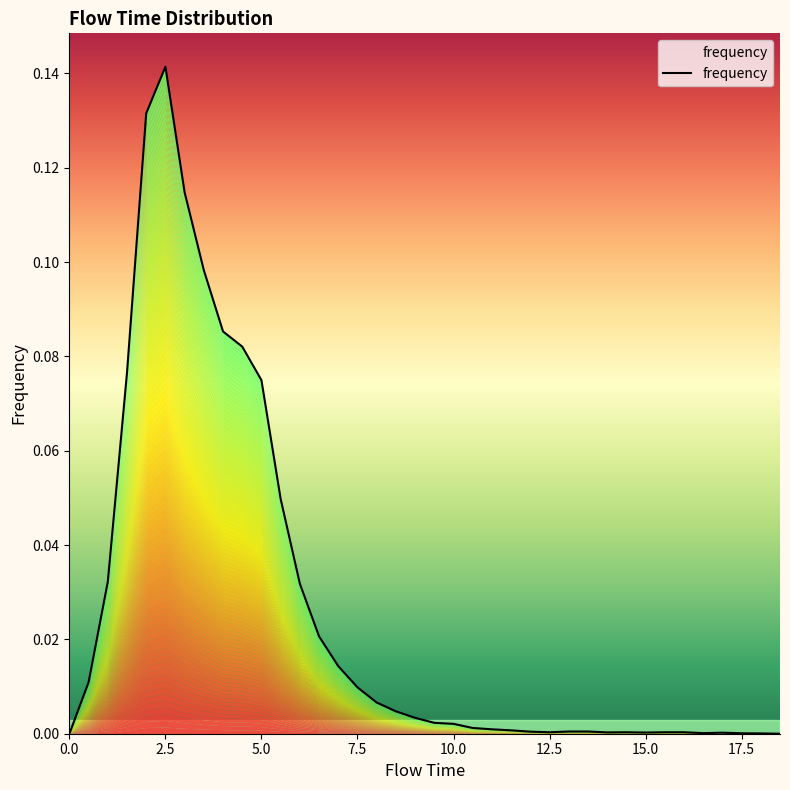

How many lines are shown in the chart?

1